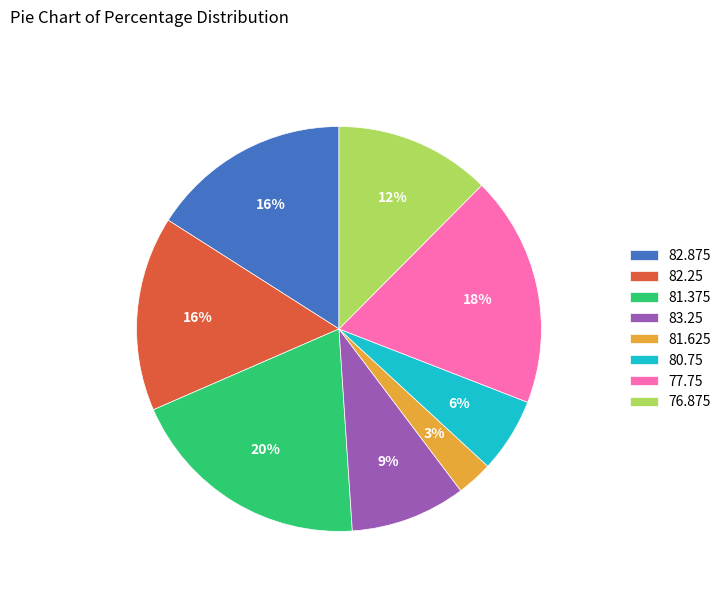

Which slice is the smallest?

81.625